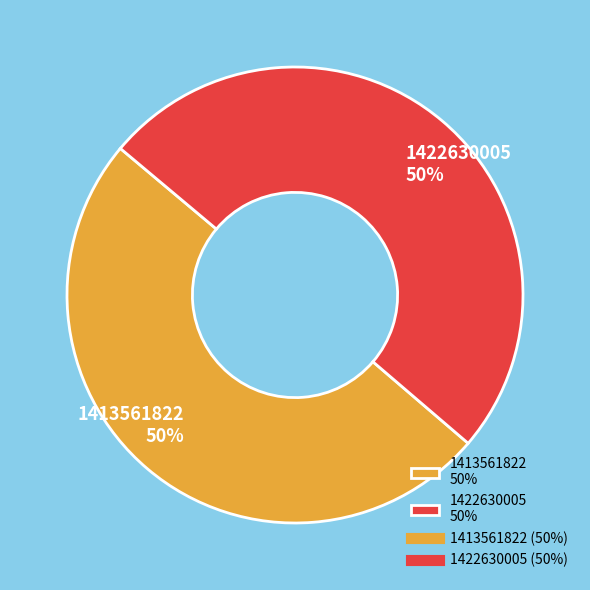

Count the number of slices in the pie.

2